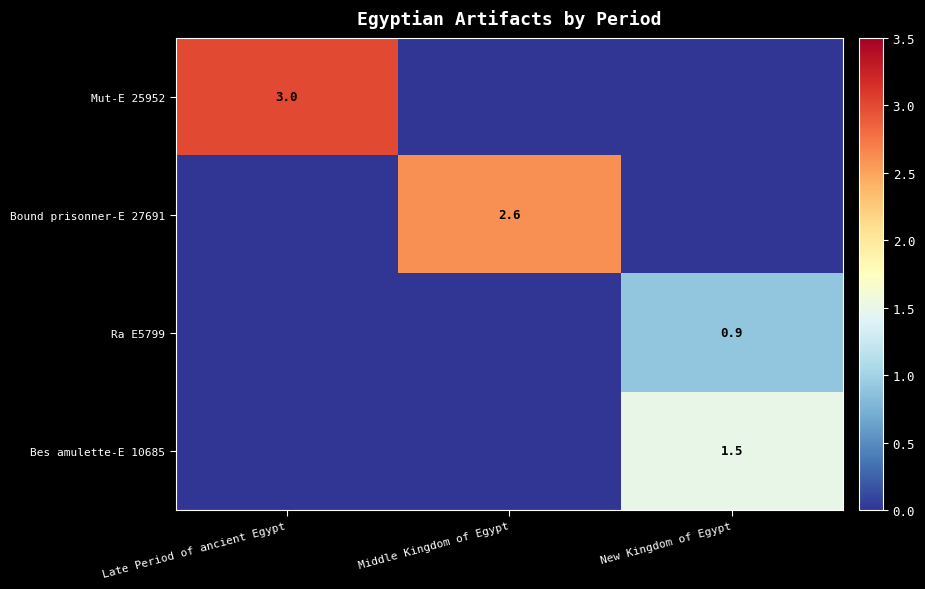

The Bound prisonner-E 27691 series shows 1.3 at Middle Kingdom of Egypt. True or false?

False